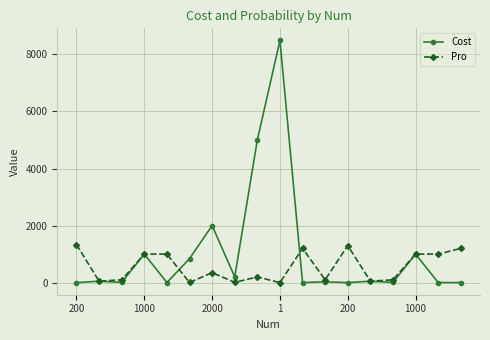

Which series has the largest range (max minus min)?

Cost